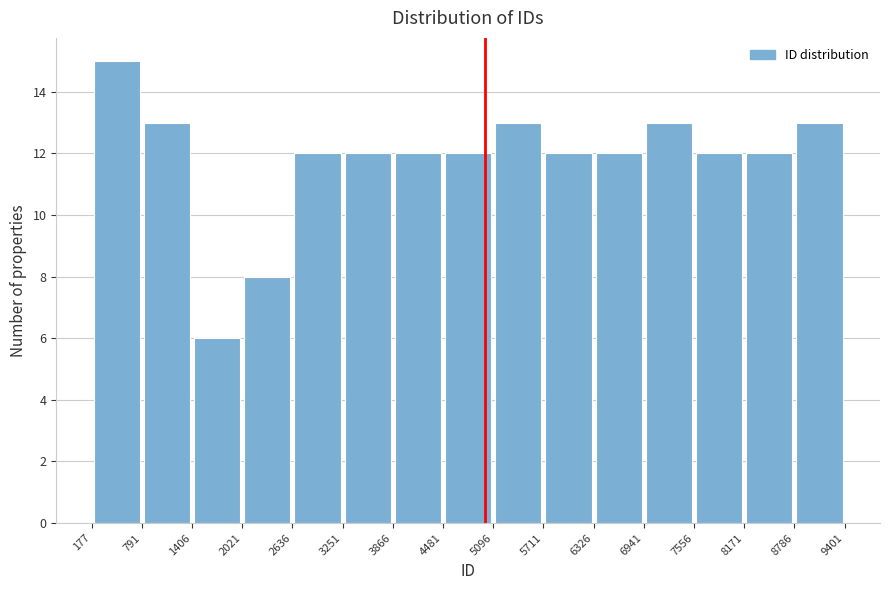

Which range on the x-axis has the tallest bar?

177 to 791